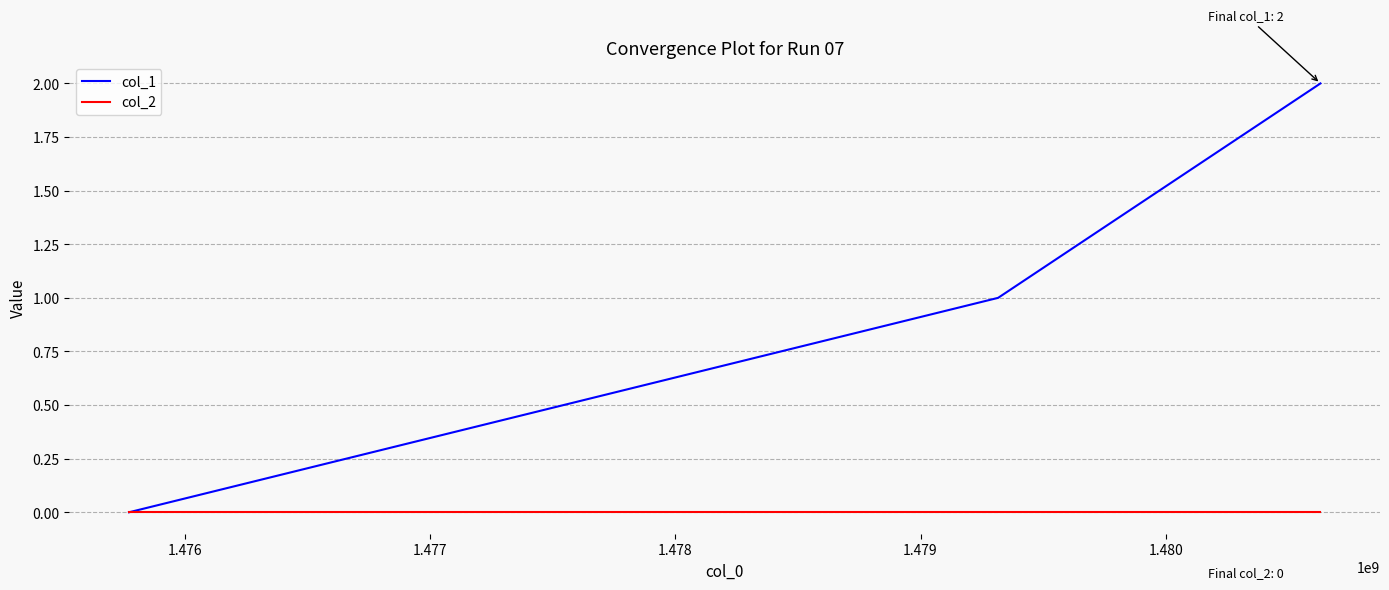

How many positive values does the col_1 series have?

2